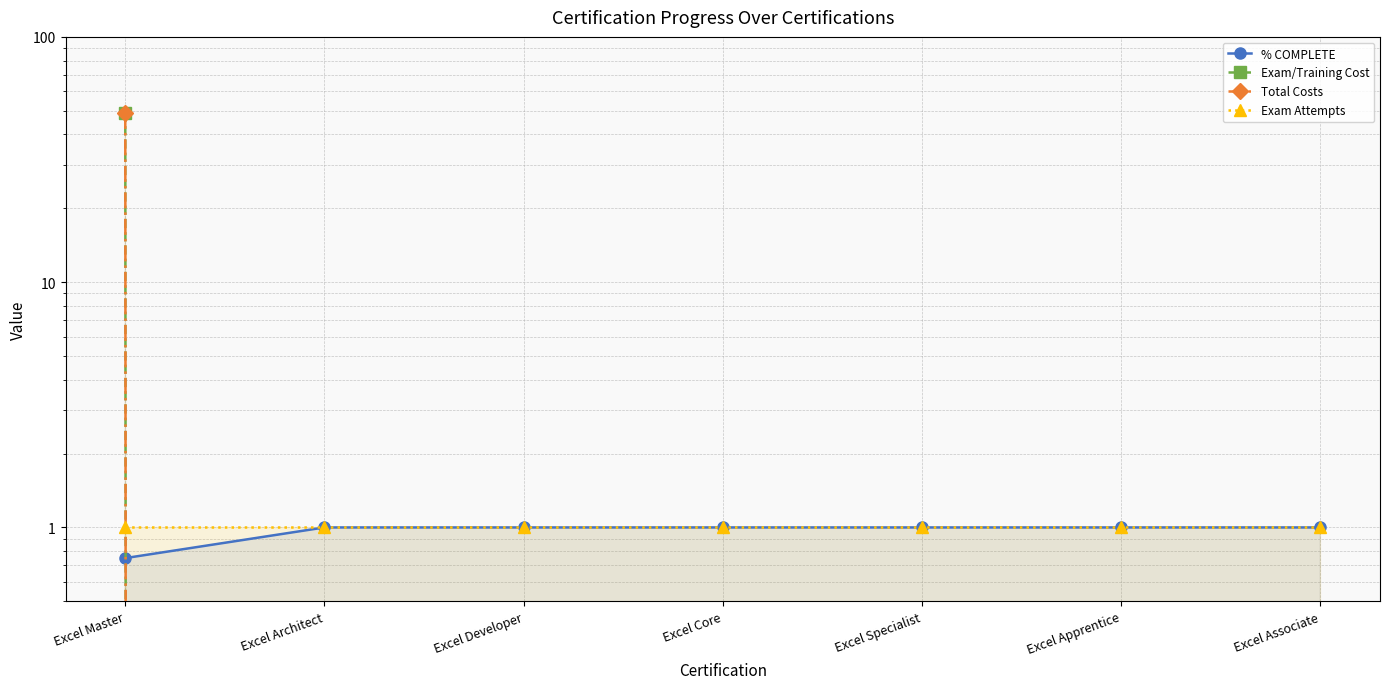

What is the total value across all series at Excel Architect?

2.0